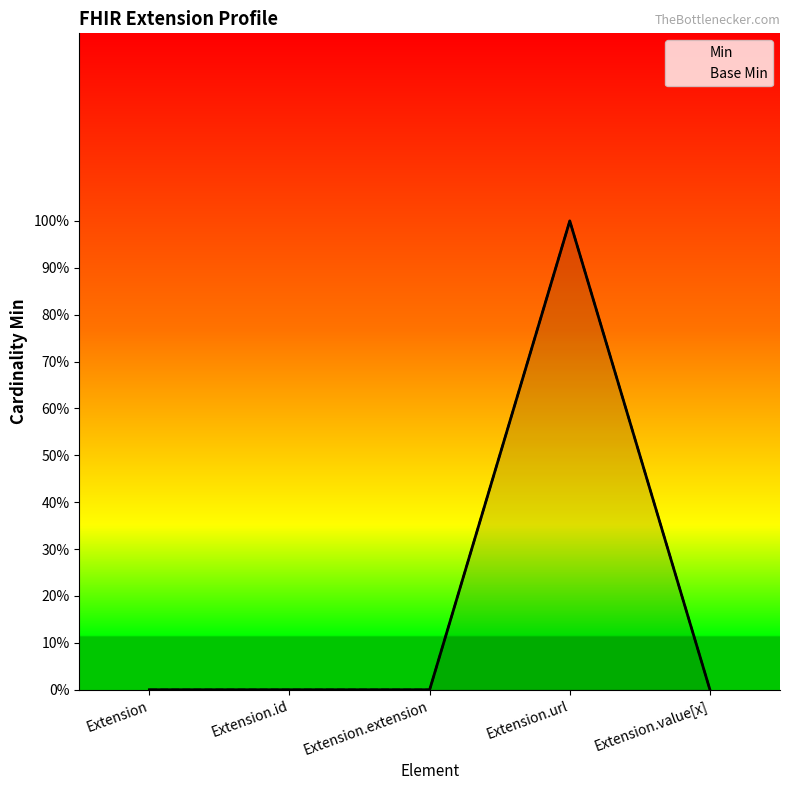

Which category has the lowest value across all series?

Extension